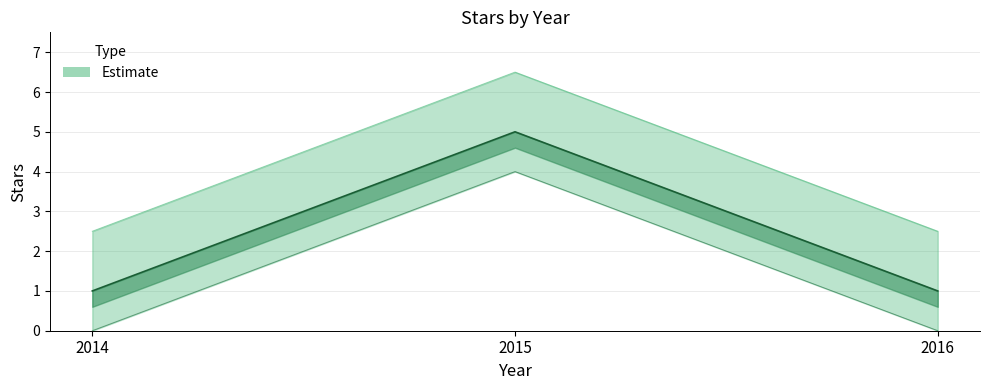

How many lines are shown in the chart?

1